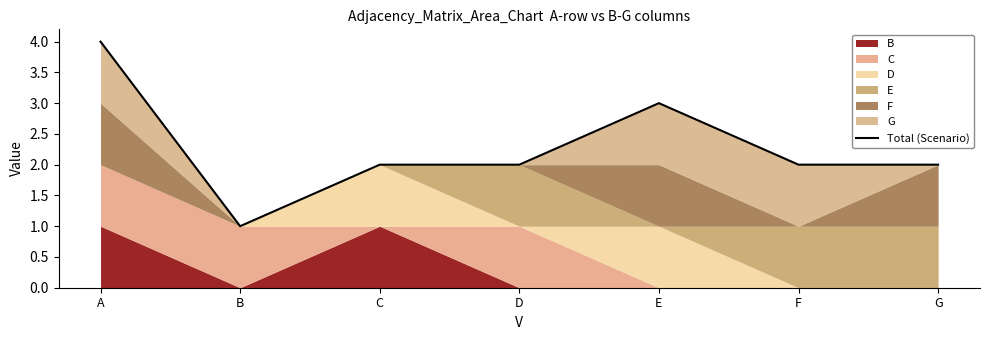

How many lines are shown in the chart?

1